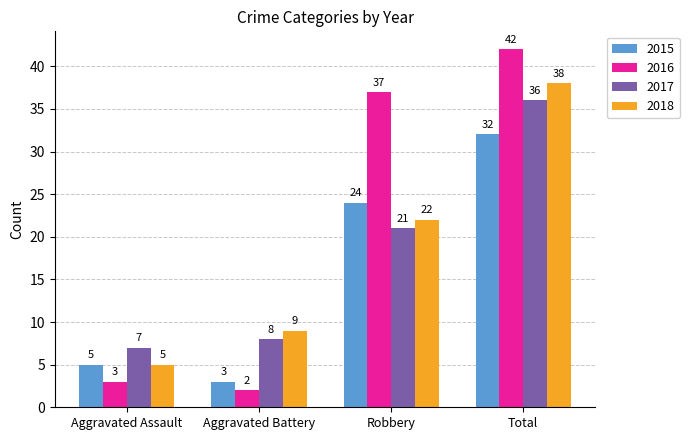

What is the spread (max minus min) of values at Aggravated Battery?

7